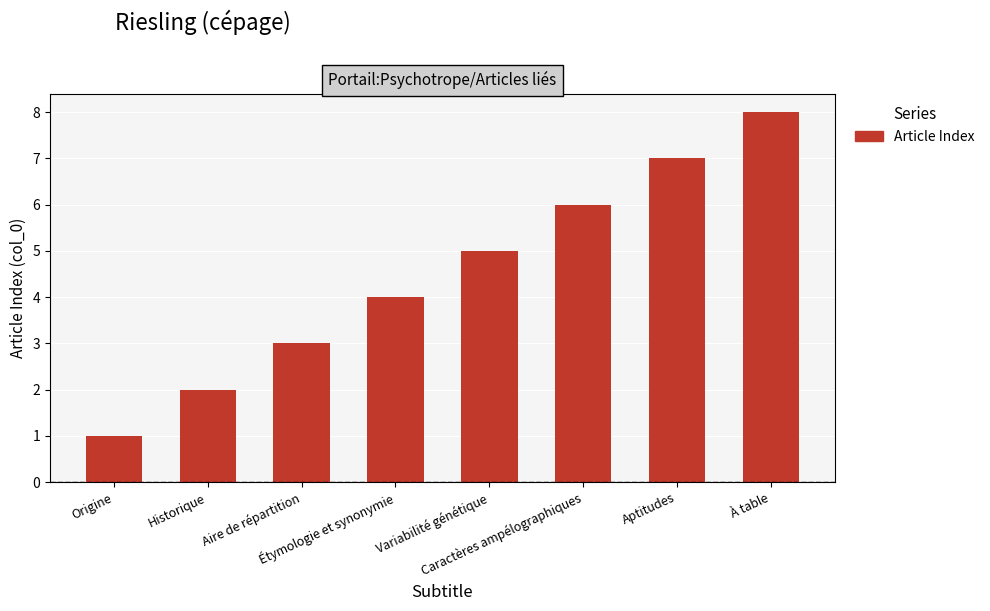

How many bars are there in total?

8